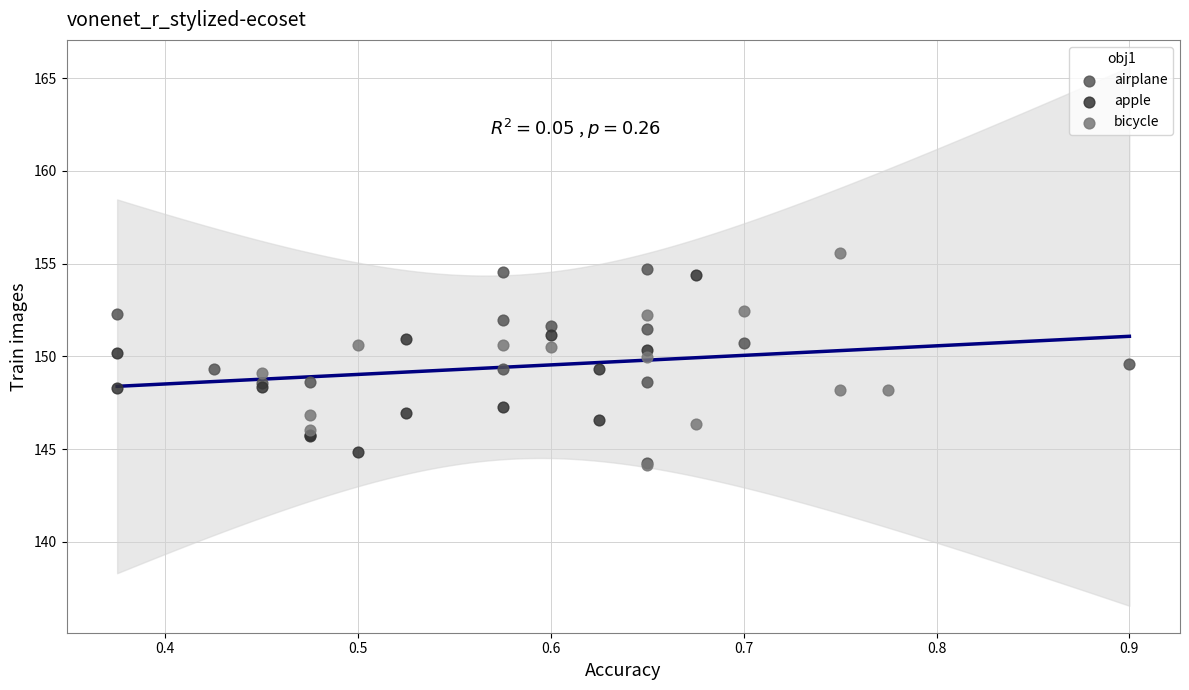

Which series has the largest Y range (max minus min)?

bicycle